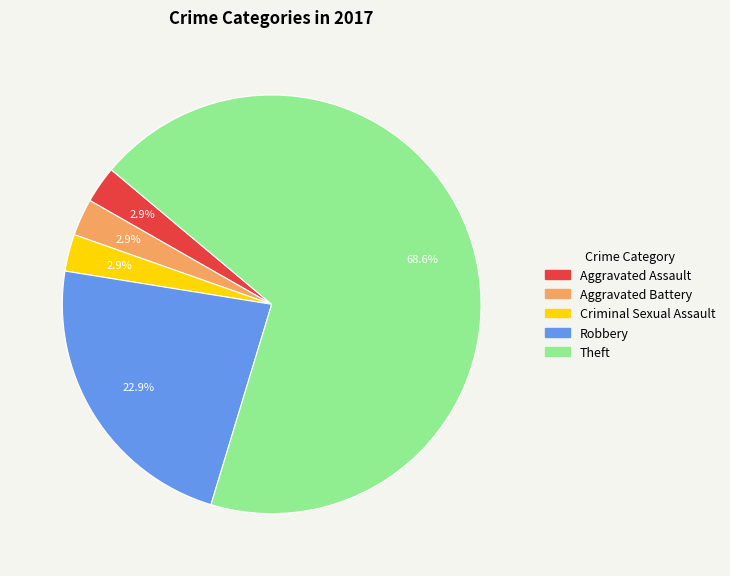

What is the largest slice in the pie chart?

Theft